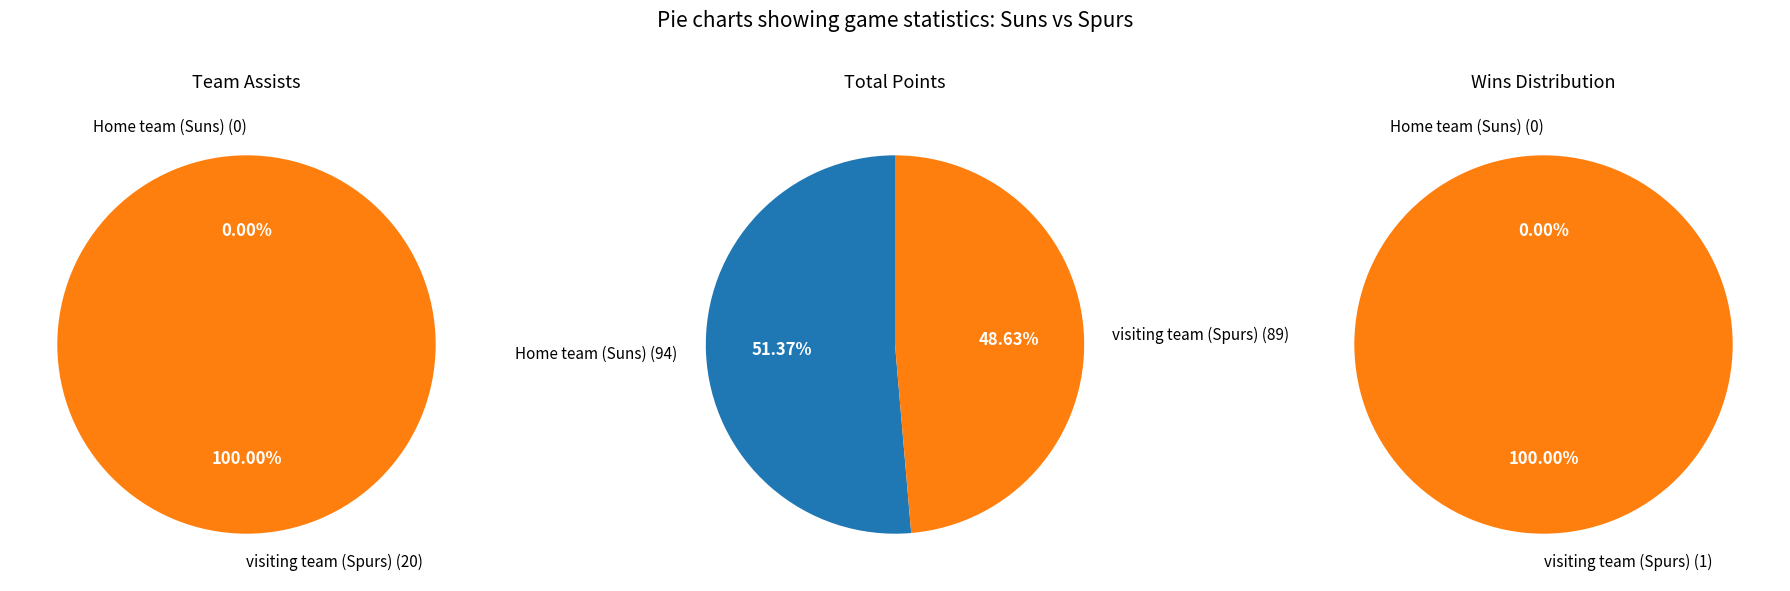

To the nearest percent, what is the combined percentage of Home team (Suns) and visiting team (Spurs)?

100%